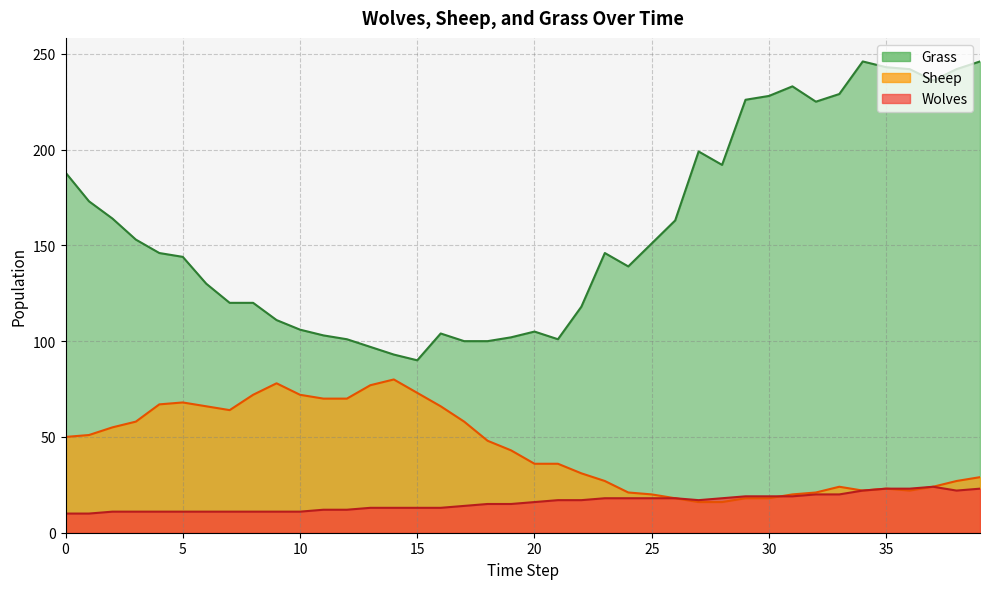

How many lines are shown in the chart?

3